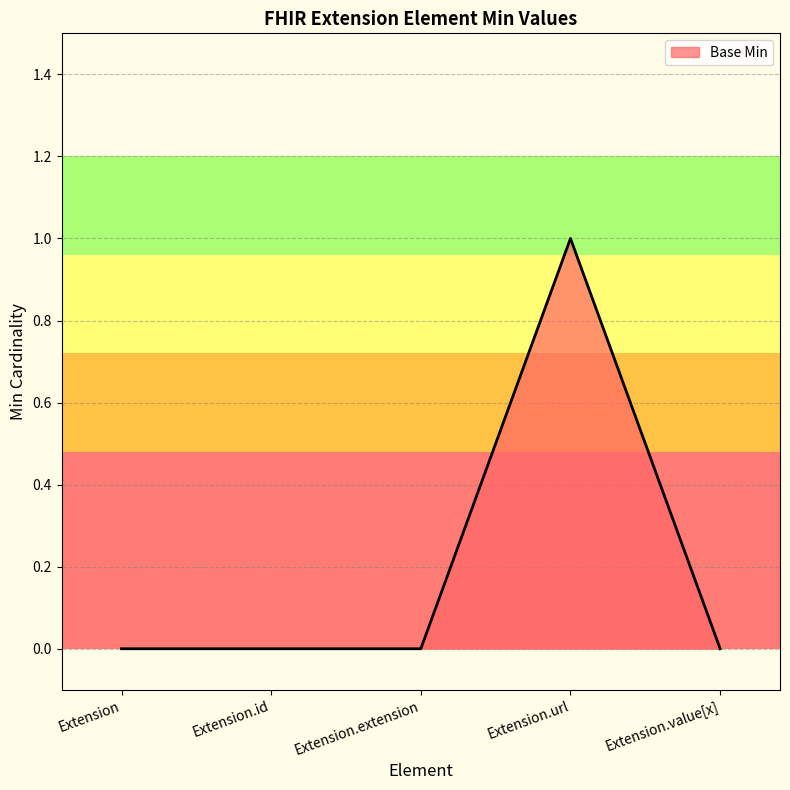

Does the chart display data point markers on the line(s)?

No